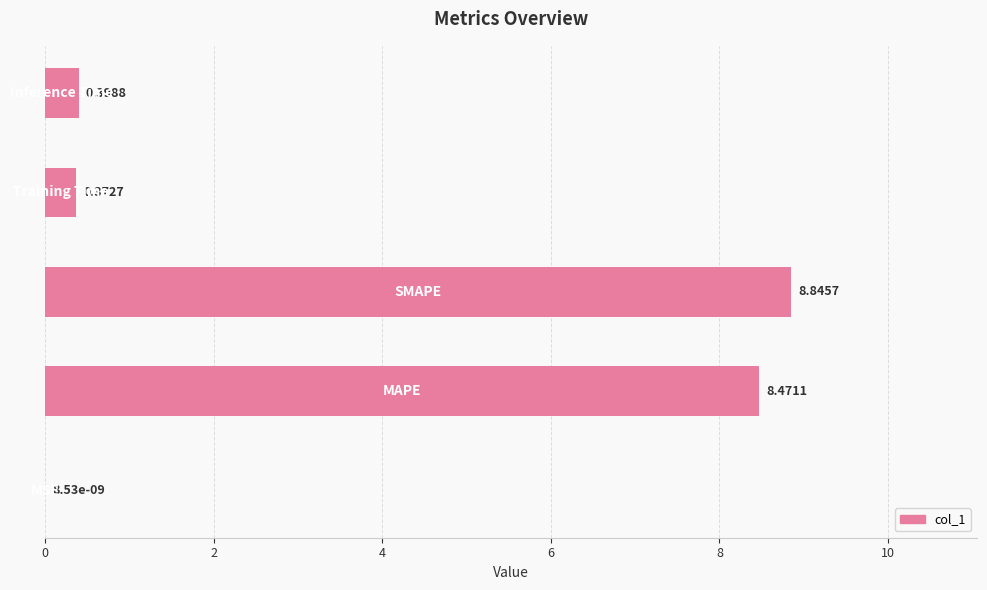

What is the sum of all values?

18.1